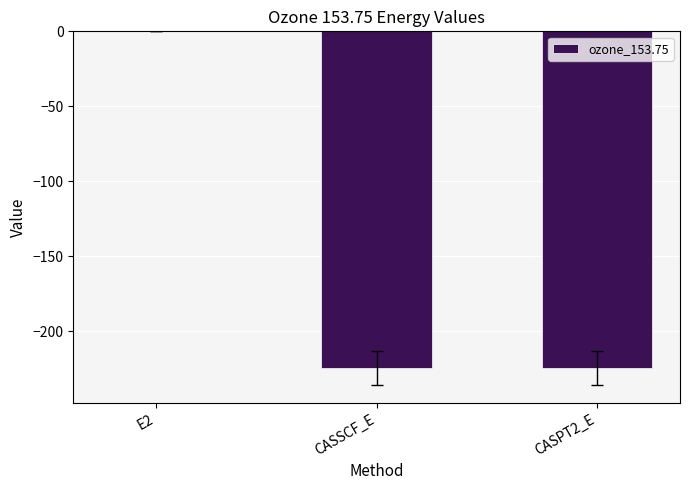

The chart shows a value of -0.1 at E2. True or false?

True